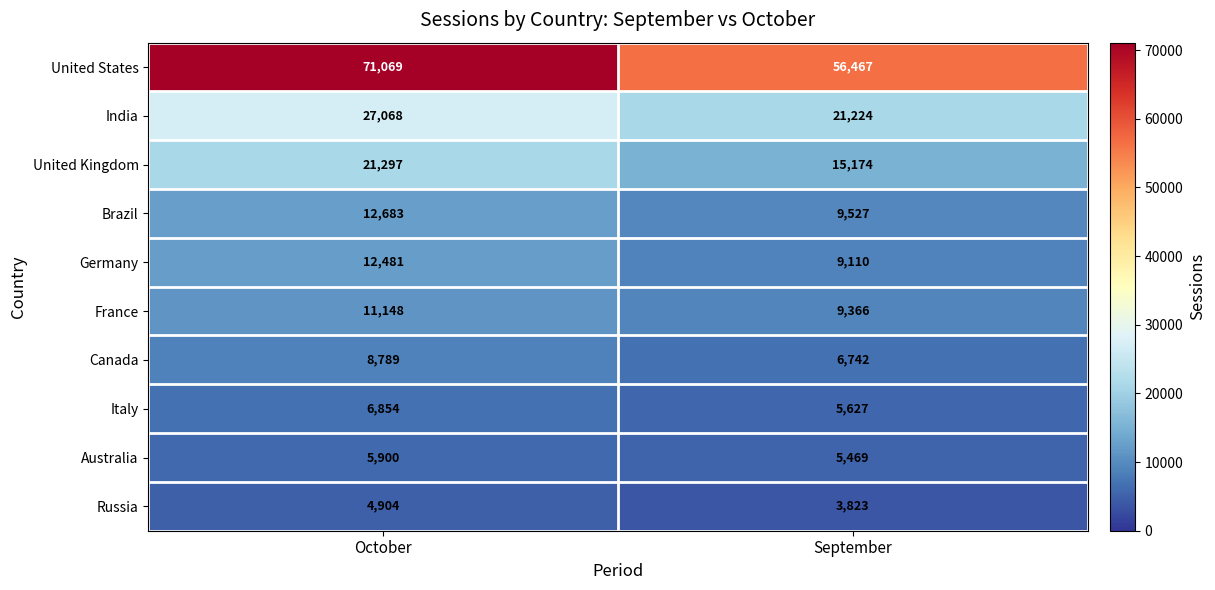

What is the spread (max minus min) of values at September?

52644